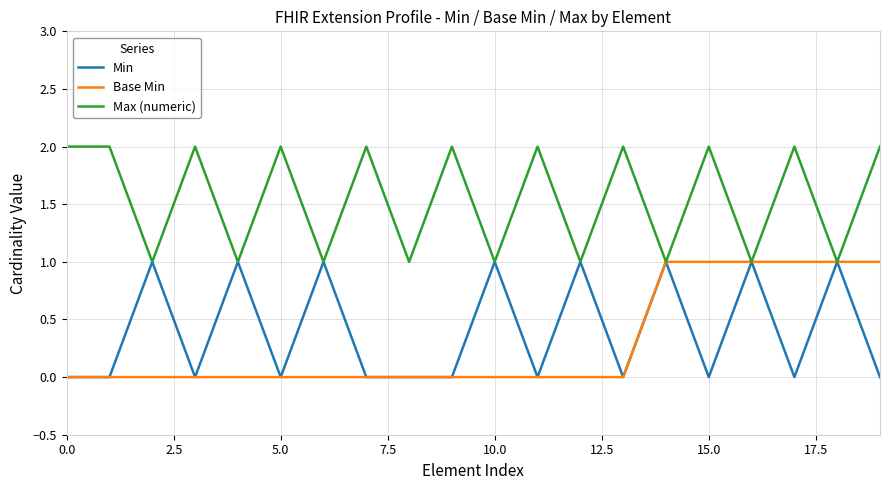

Which series has the largest total across all categories?

Max (numeric)